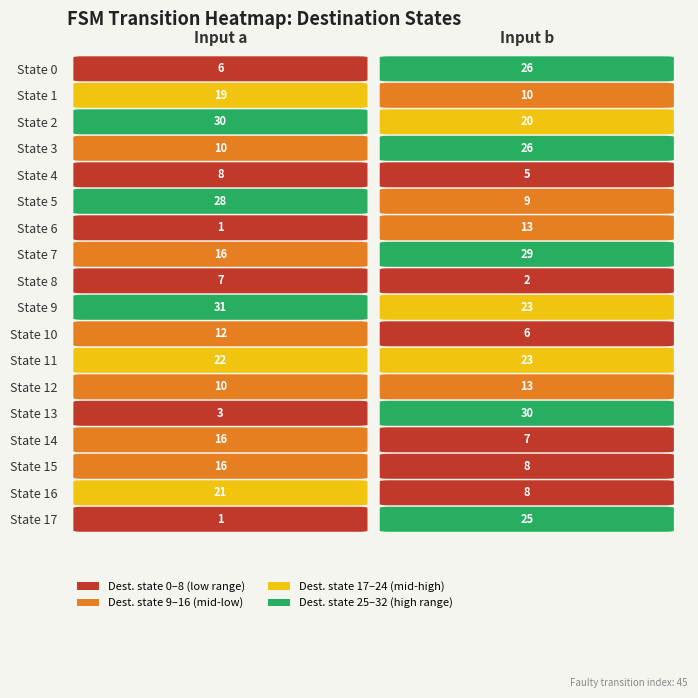

Read the 15 value at 0.

16